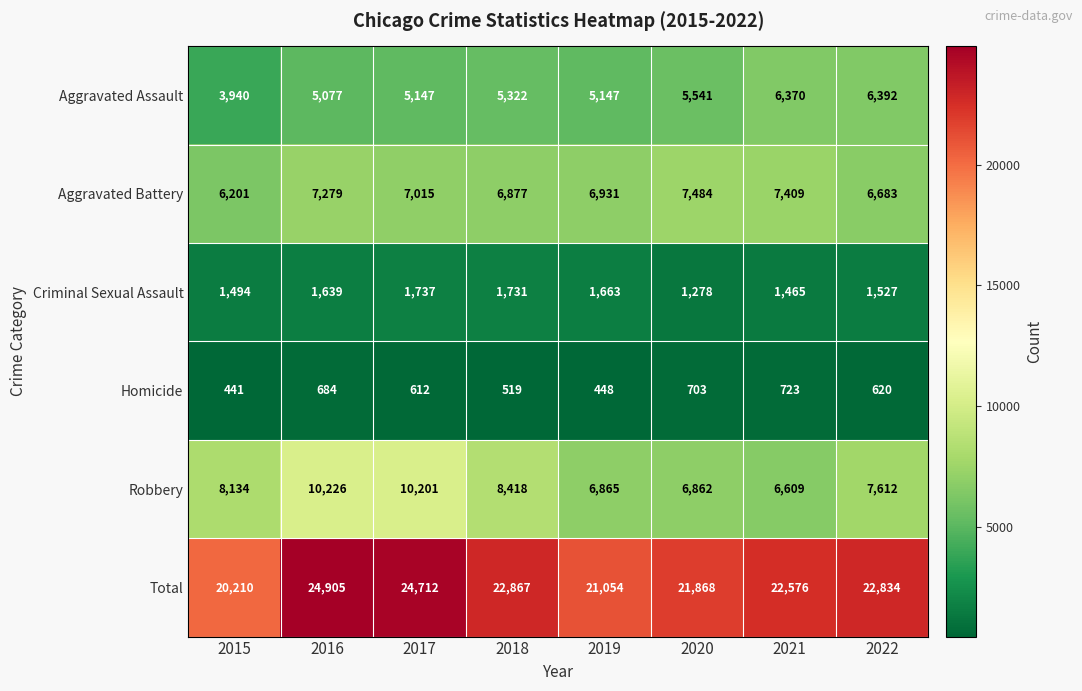

How many data points does each series have?

8